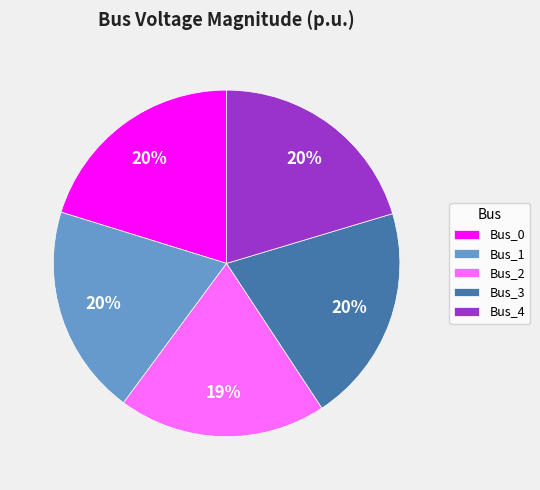

To the nearest percent, what percentage of the pie is Bus_0?

20%